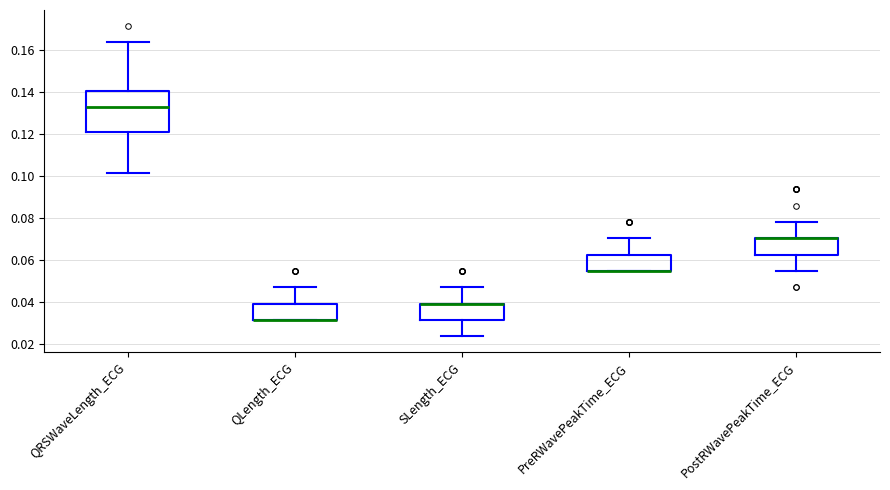

Where is the upper edge of the box for PostRWavePeakTime_ECG on the y-axis? The values are not printed on the chart, so give them approximately, as read against the axis.

0.070